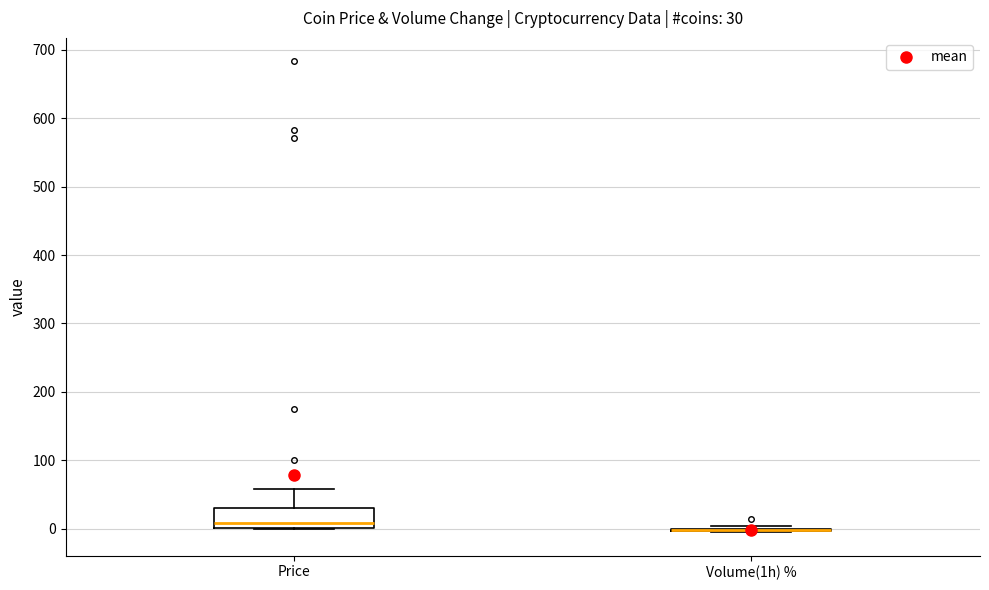

Which box is the tallest, from its lower edge to its upper edge?

Price